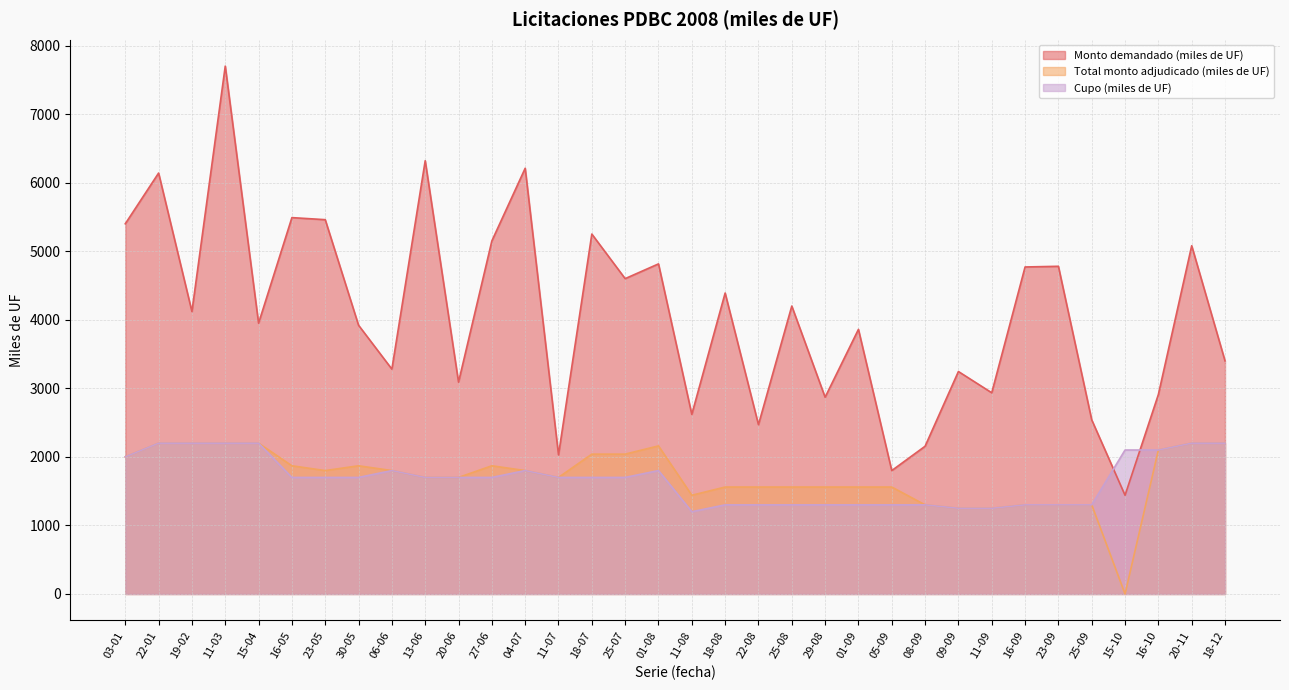

What is the value of the Cupo (miles de UF) point at the 10th from the left?

1700